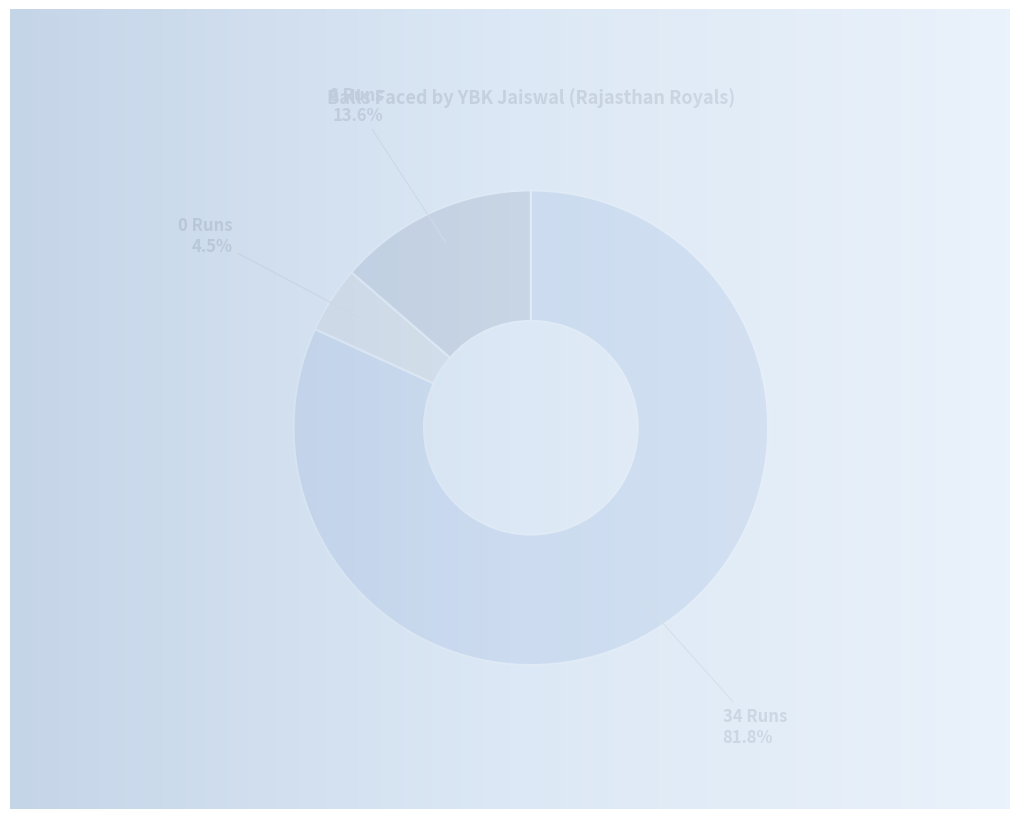

Is there any slice that represents more than half of the pie?

Yes